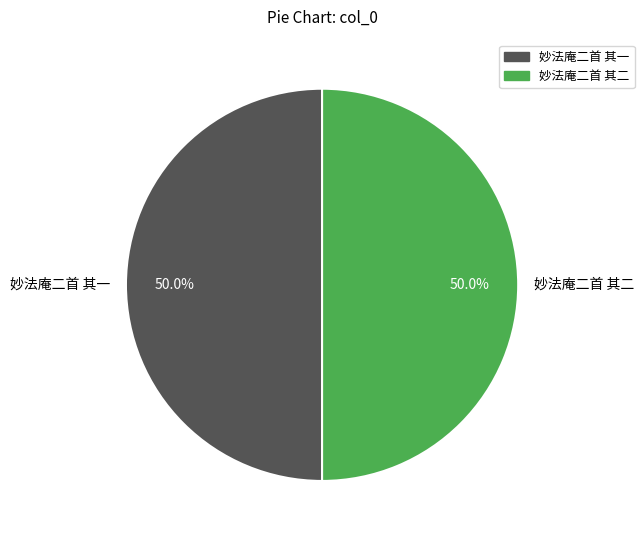

Approximately how many times larger is the value at 妙法庵二首 其一 compared to 妙法庵二首 其二?

1.0